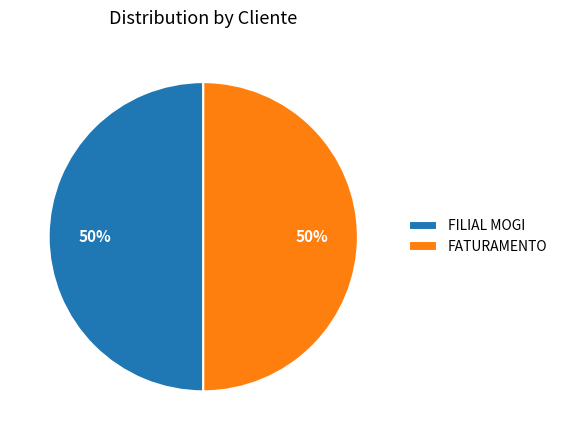

To the nearest percent, what percentage of the pie is FILIAL MOGI?

50%